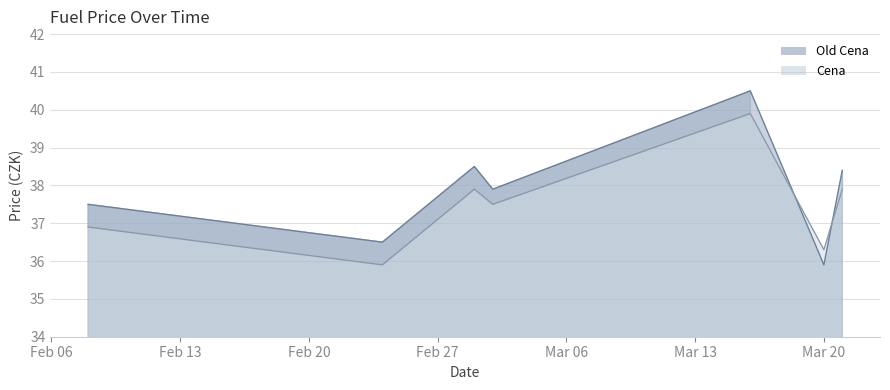

At which category does Cena reach its first local valley?

2023-02-24